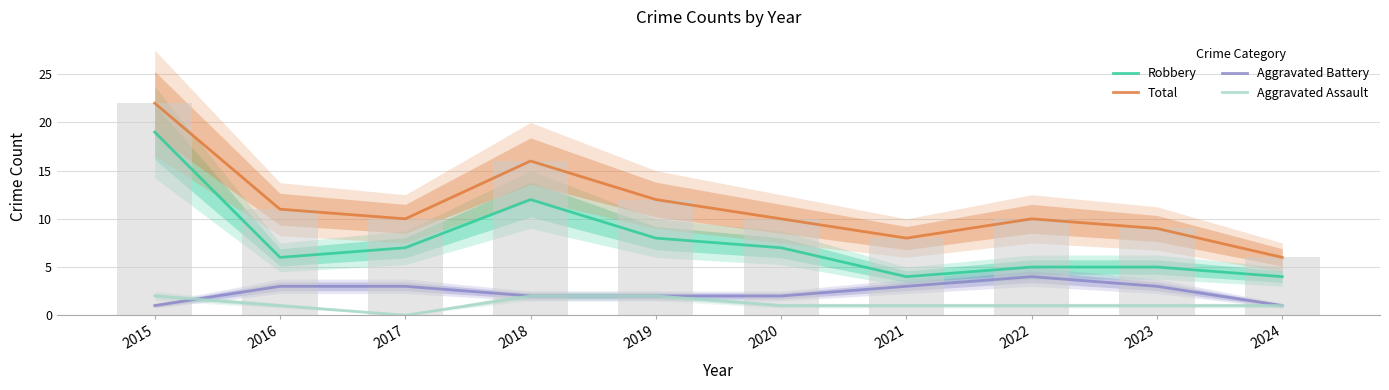

What is the value of the Robbery bar at the 6th from the left?

7